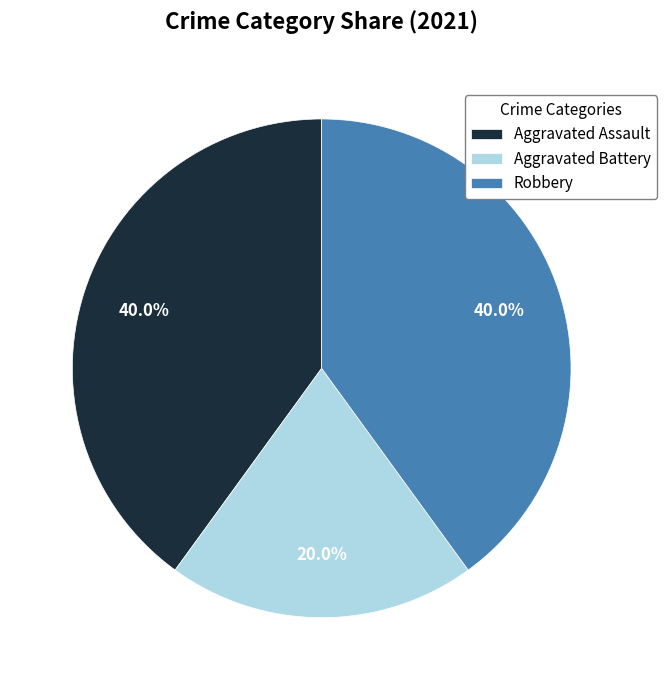

What percentage is the Aggravated Assault slice, to the nearest percent?

40%